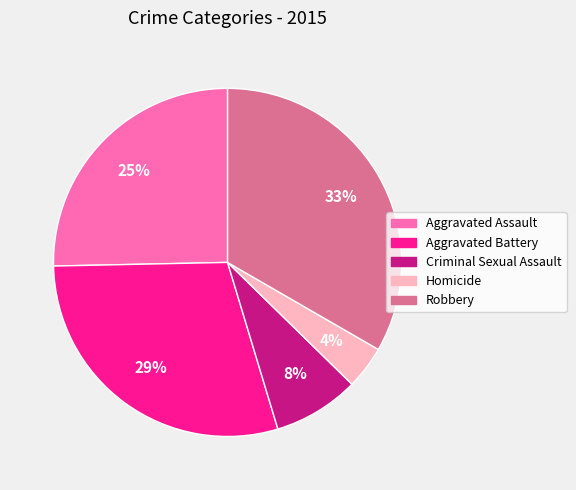

Rank the categories by value from highest to lowest.

Robbery, Aggravated Battery, Aggravated Assault, Criminal Sexual Assault, Homicide